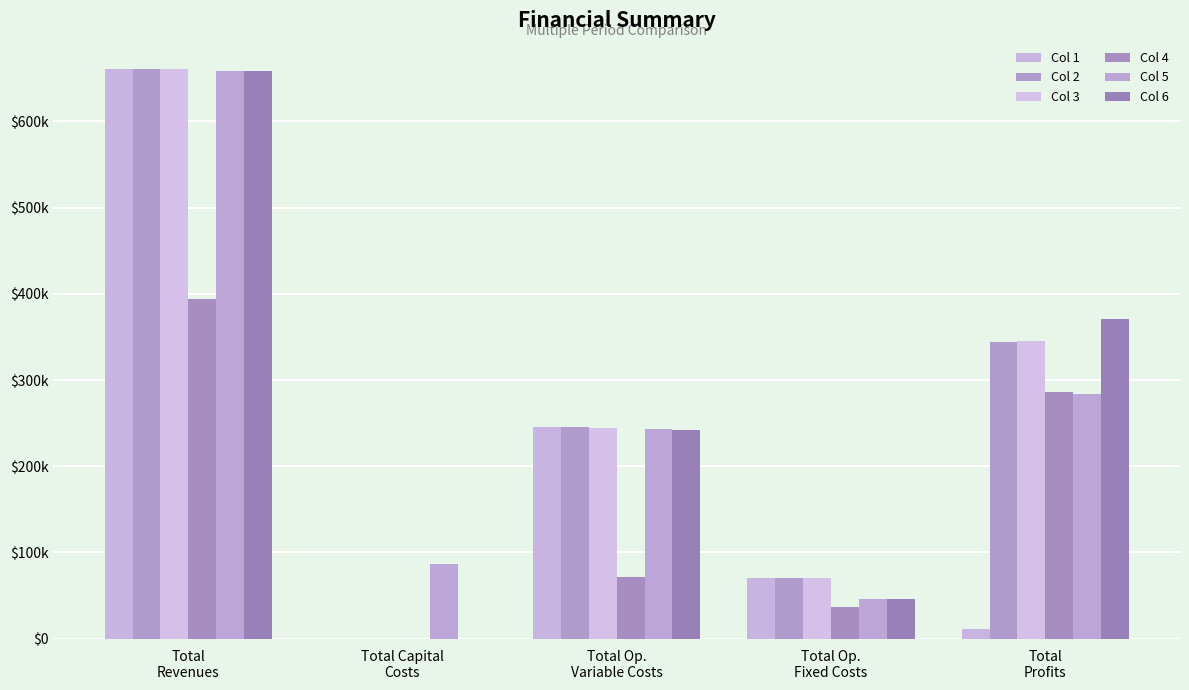

What is the difference between the second highest and second lowest values in the Col 4 series?

248929.6